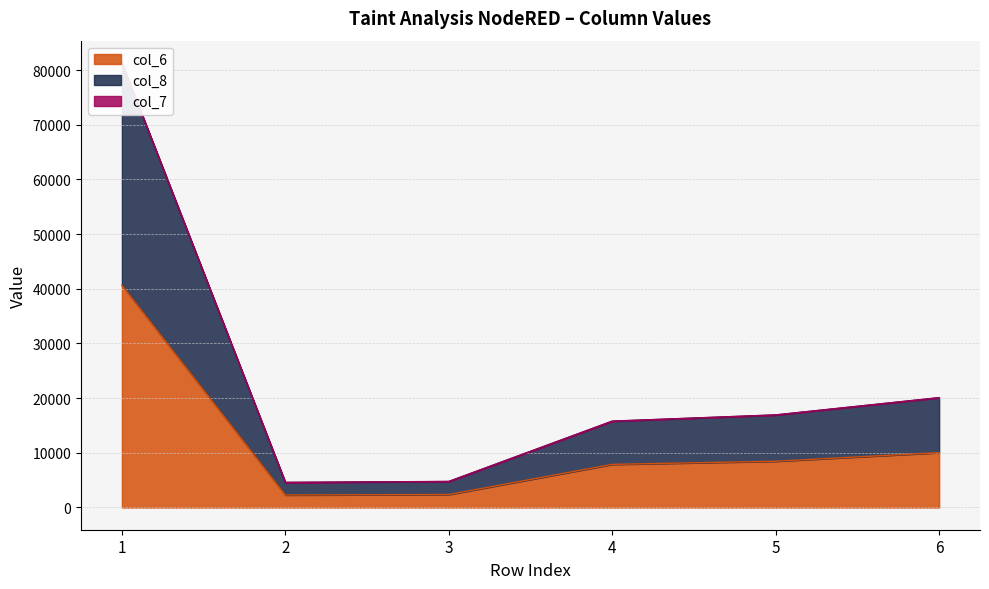

What is the lowest value of the col_6 series?

2288